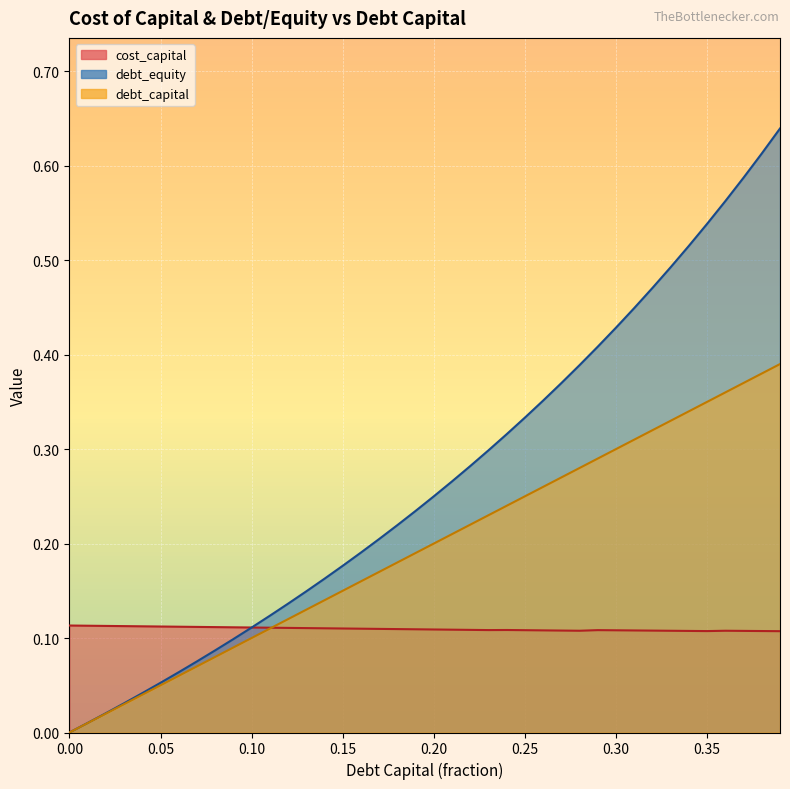

What value does the cost_capital series have at 0.15?

0.1